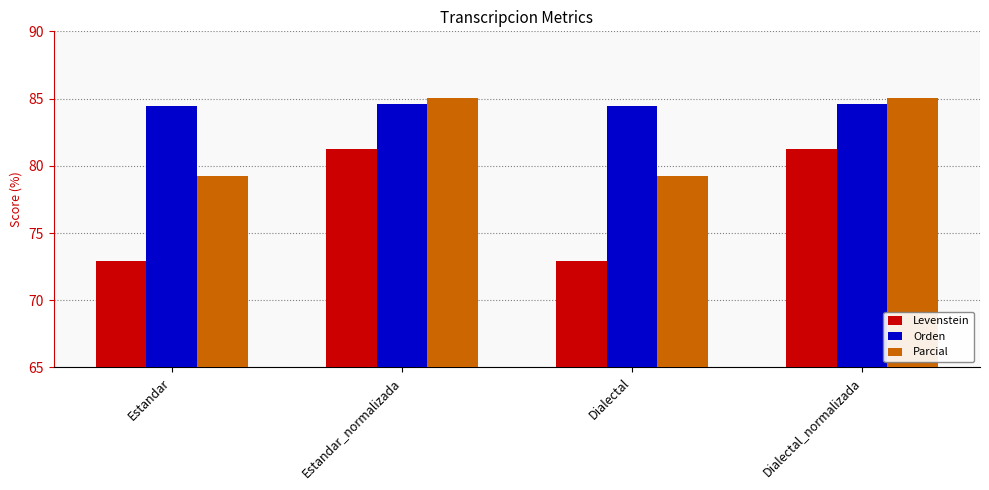

List the series in order of their overall mean, lowest first.

Levenstein, Parcial, Orden